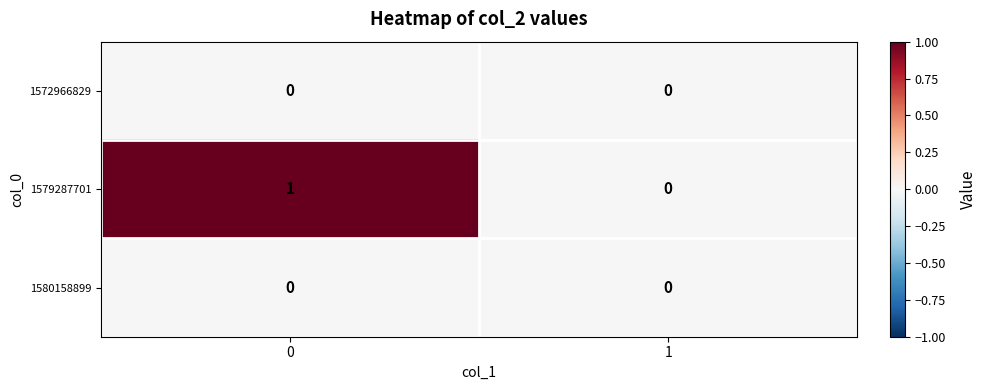

List the labels in order of 1579287701 value, largest first.

0, 1